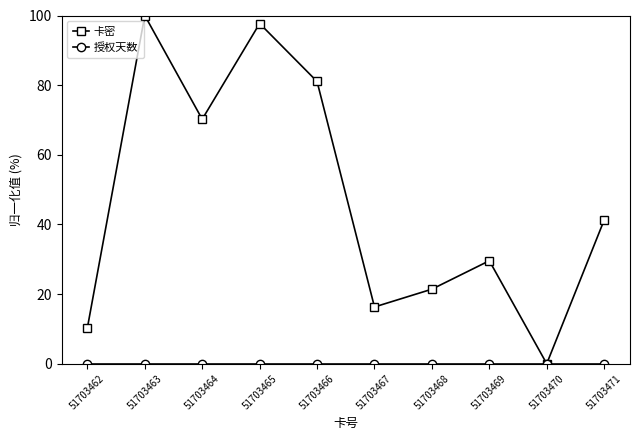

Rank the categories by 卡密 value from lowest to highest.

51703470, 51703462, 51703467, 51703468, 51703469, 51703471, 51703464, 51703466, 51703465, 51703463